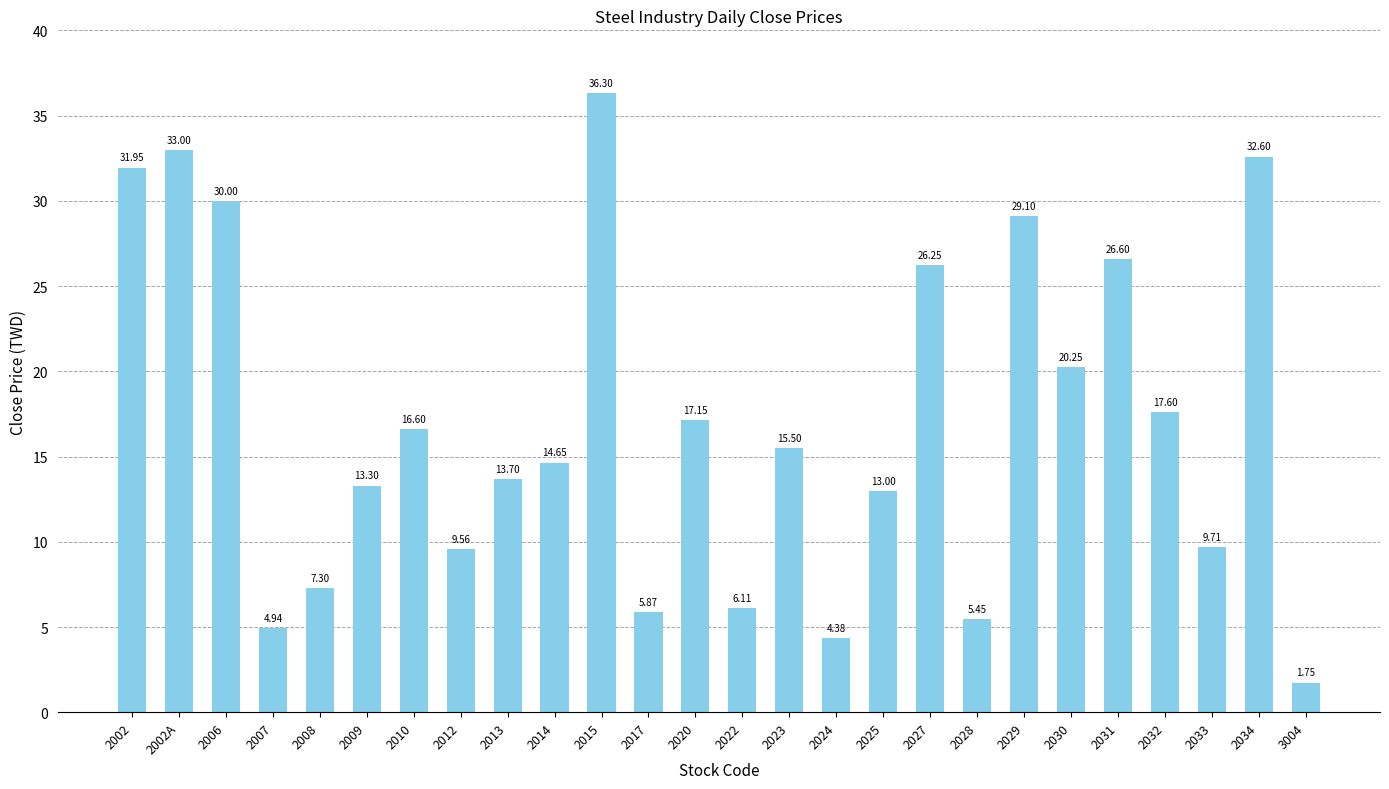

What is the sum of all values?

442.6